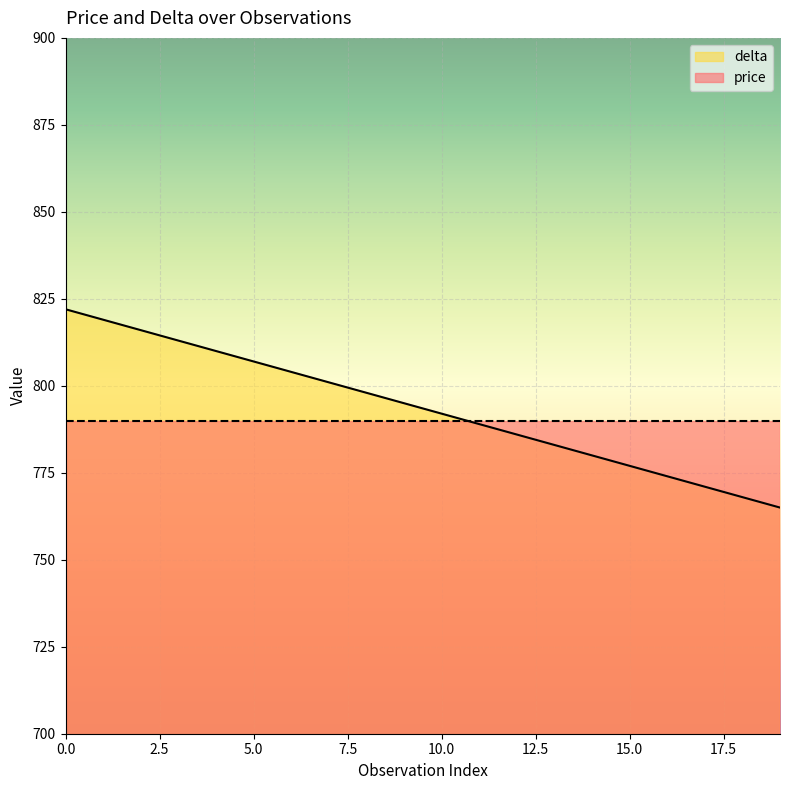

Reading left to right, extract all data points from this chart.

0=822	1=819	2=816	3=813	4=810	5=807	6=804	7=801	8=798	9=795	10=792	11=789	12=786	13=783	14=780	15=777	16=774	17=771	18=768	19=765